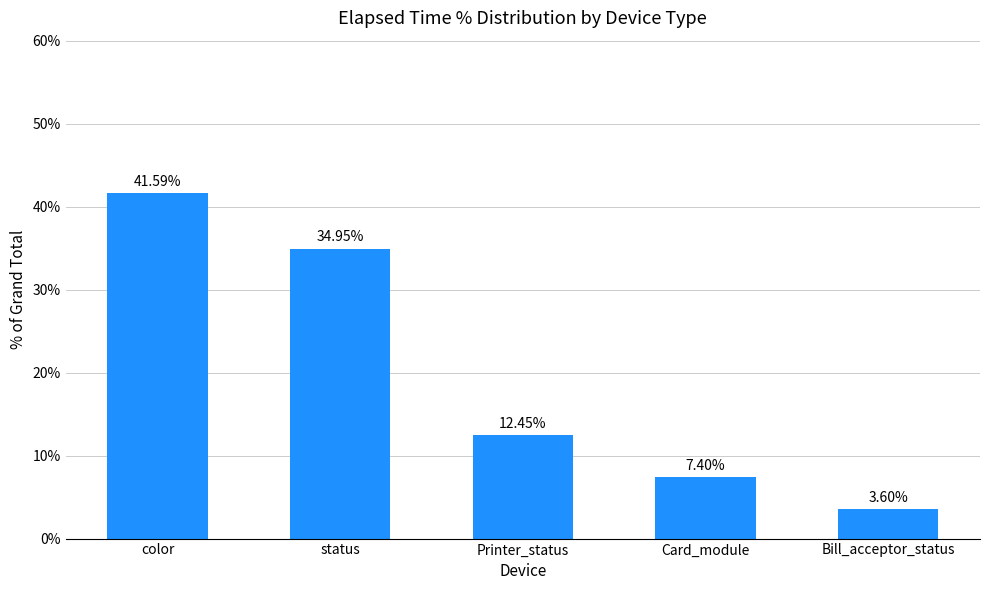

What is the value of the 1st bar from the left?

41.6